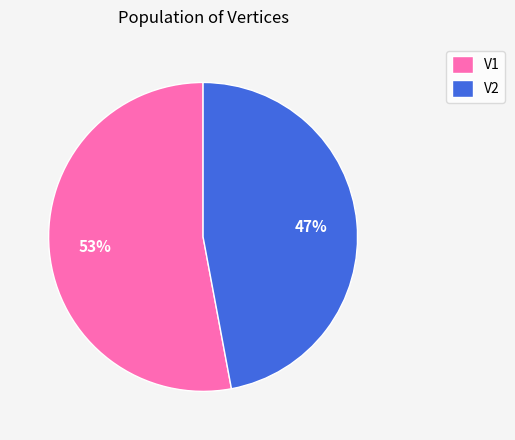

True or false: V2 accounts for 47% of the total.

True